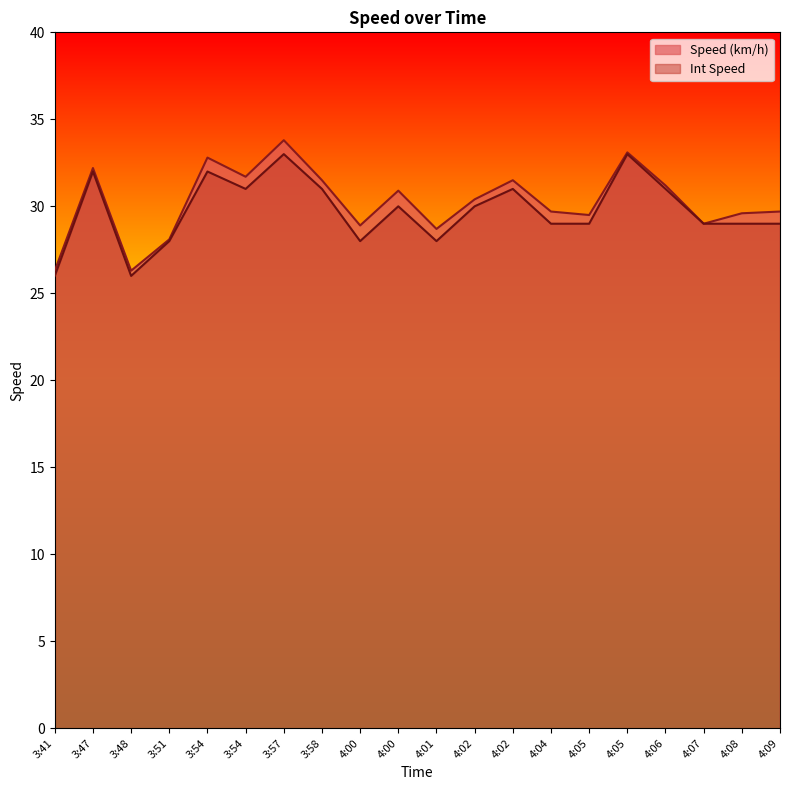

Which has a higher value, 3:58 or 4:02?

3:58